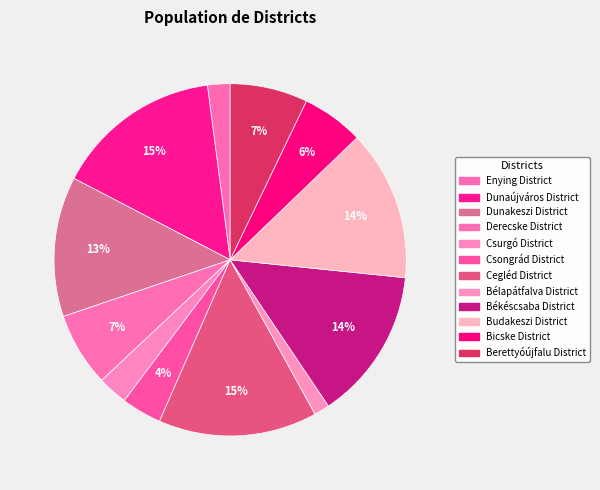

Which has a higher value, Bicske District or Csongrád District?

Bicske District